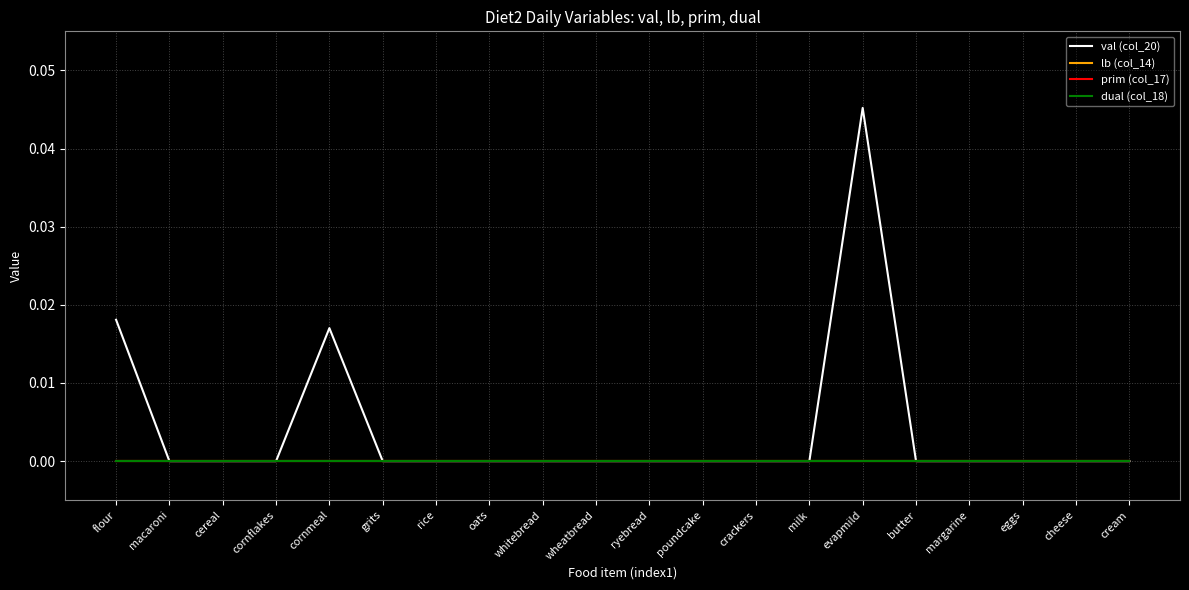

At which label is dual (col_18) closest to 0?

flour